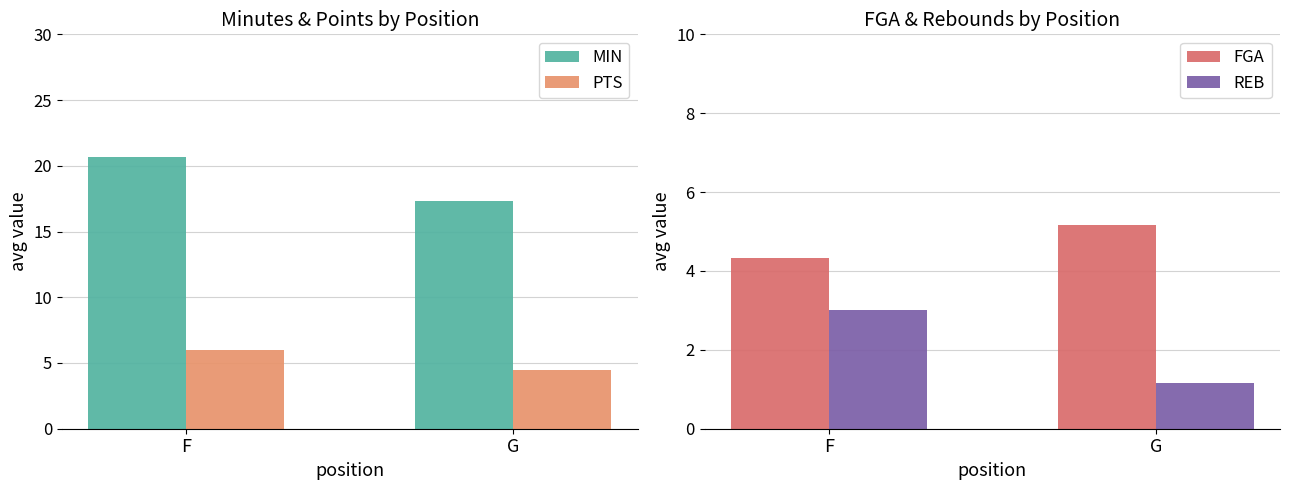

How many data points in FGA are less than 5?

1